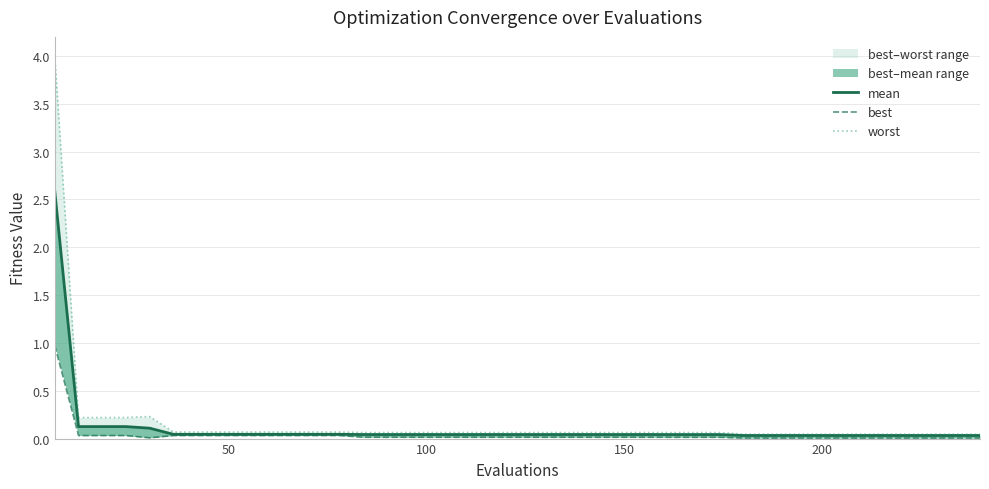

Does the chart have visible grid lines?

Yes